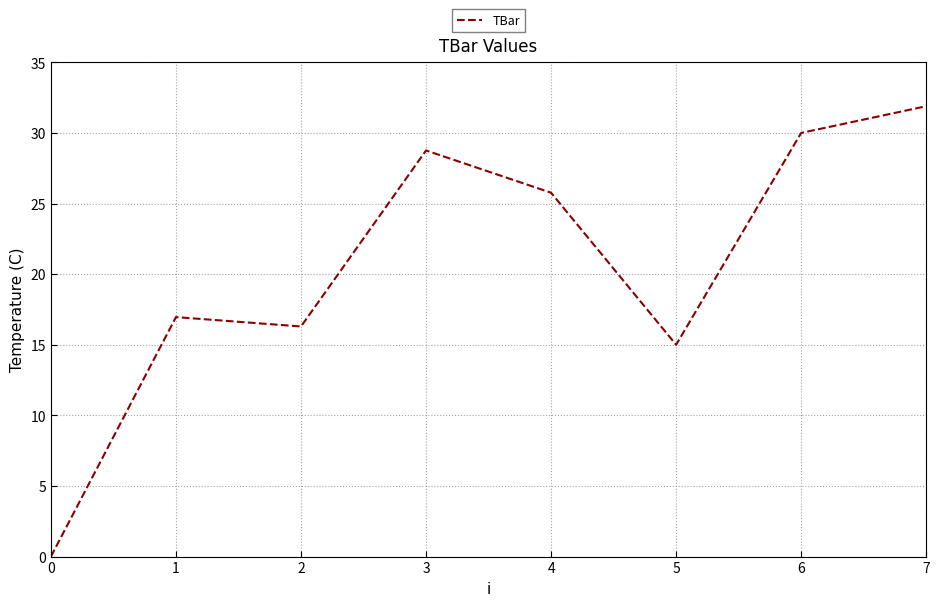

Reading right to left, transcribe all the data shown in this chart.

7=31.9	6=30.0	5=15.0	4=25.8	3=28.8	2=16.3	1=17.0	0=0.0